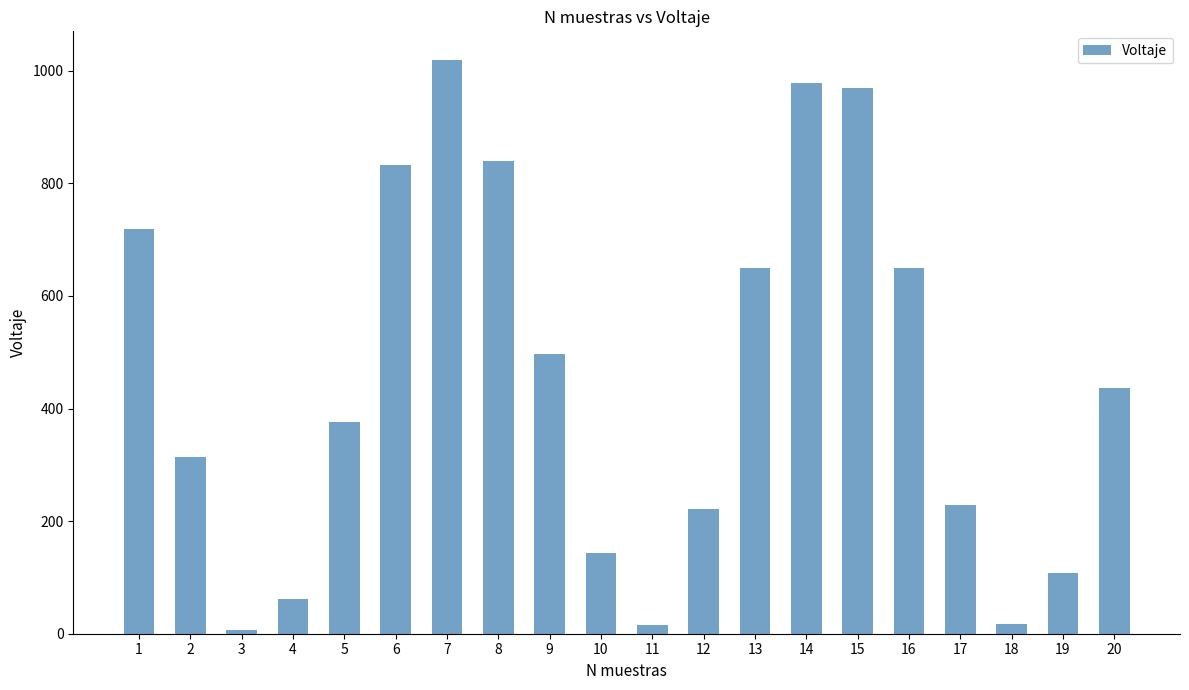

What is the difference between the maximum and minimum values?

1013